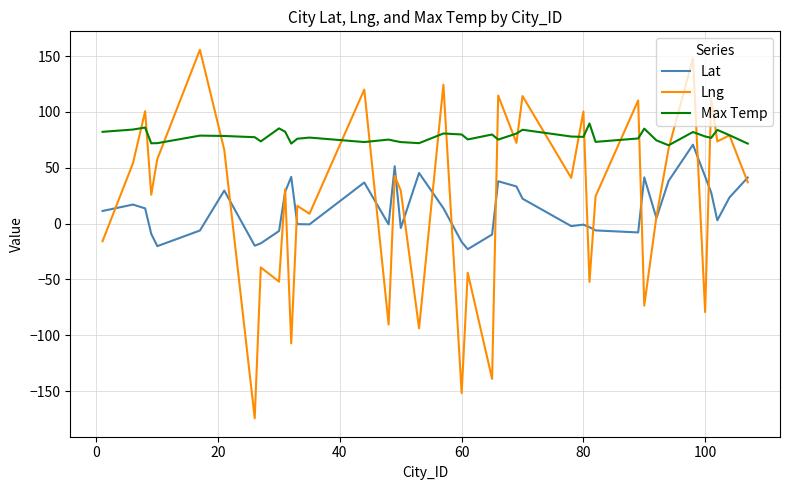

What is the average value of the Lat series?

13.0